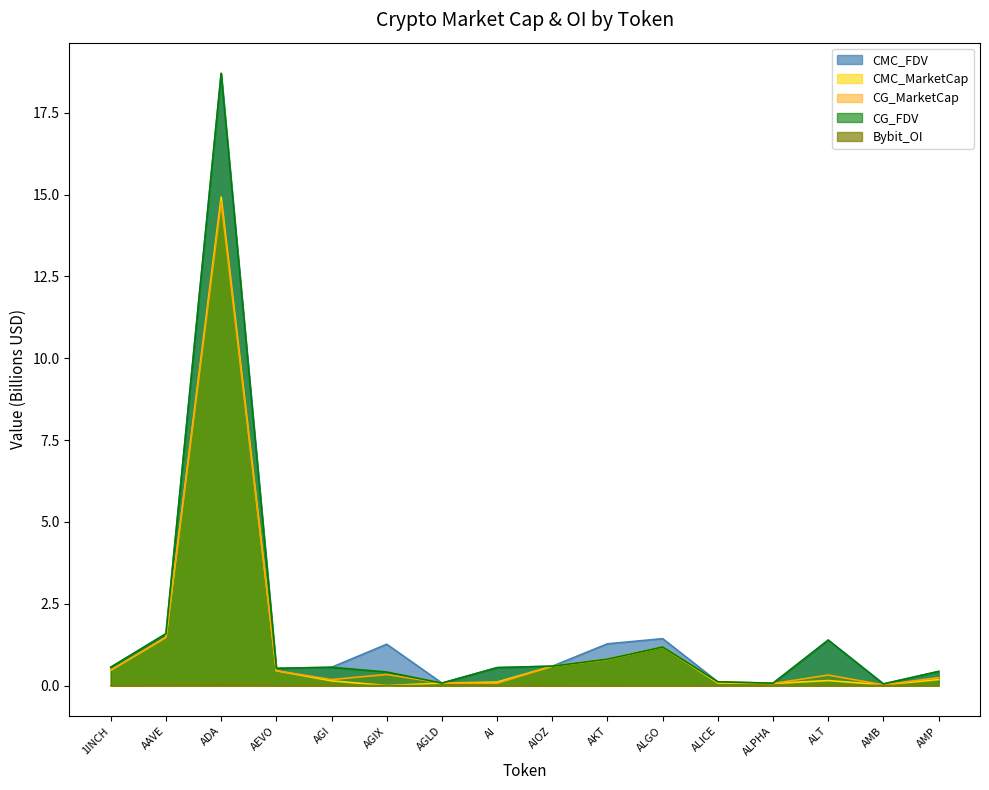

At which category does the chart reach its minimum across all series?

AGIX